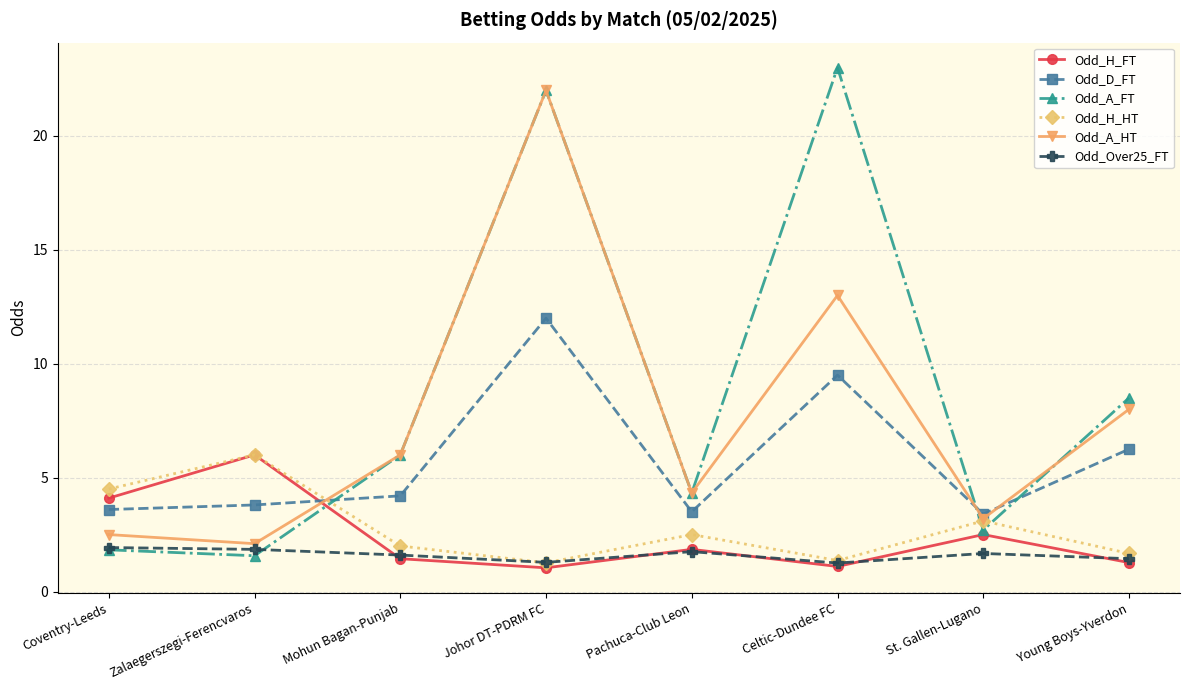

How many intersections are there between Odd_D_FT and Odd_A_FT?

3